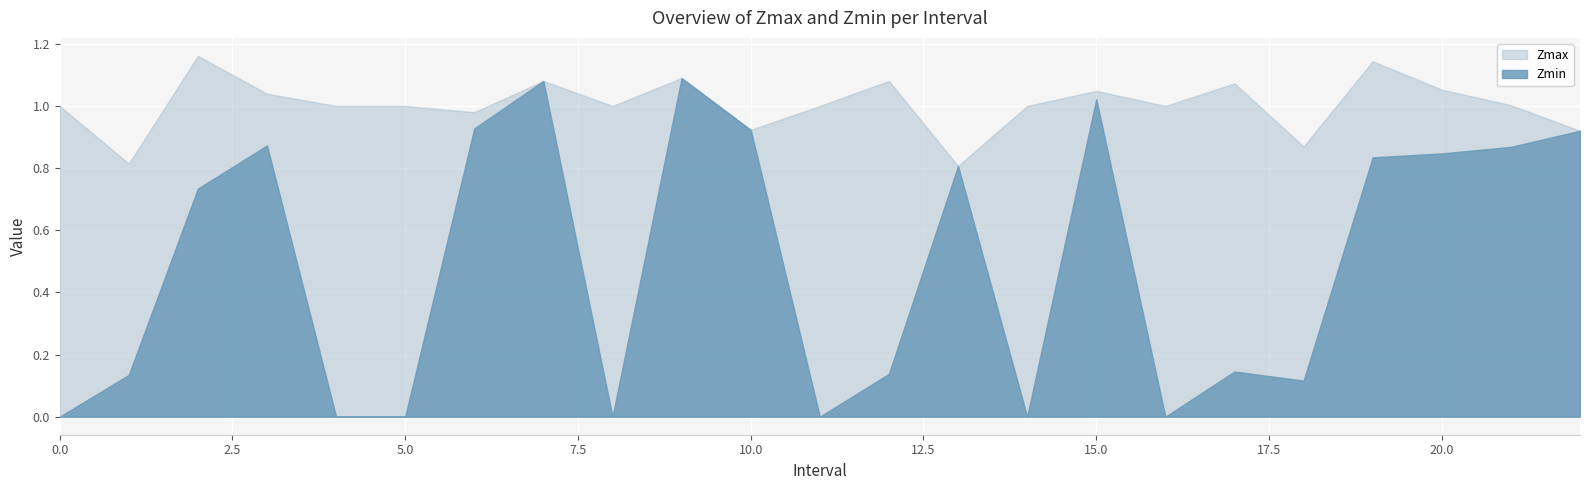

How many lines are shown in the chart?

2